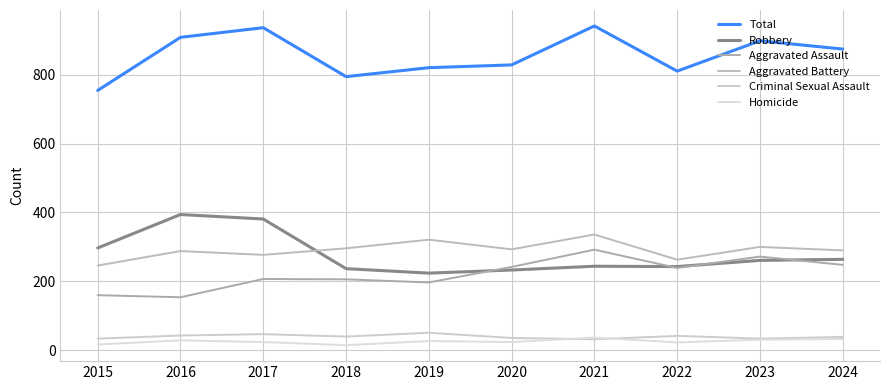

Reading left to right, extract all data points from this chart.

Total: 754	908	936	794	820	828	941	810	898	874
Robbery: 297	394	381	237	224	233	244	243	261	264
Aggravated Assault: 160	154	207	206	197	242	292	239	272	248
Aggravated Battery: 246	288	277	296	321	293	336	263	300	290
Criminal Sexual Assault: 34	43	47	40	51	36	32	42	34	39
Homicide: 17	29	24	15	27	24	37	23	31	33